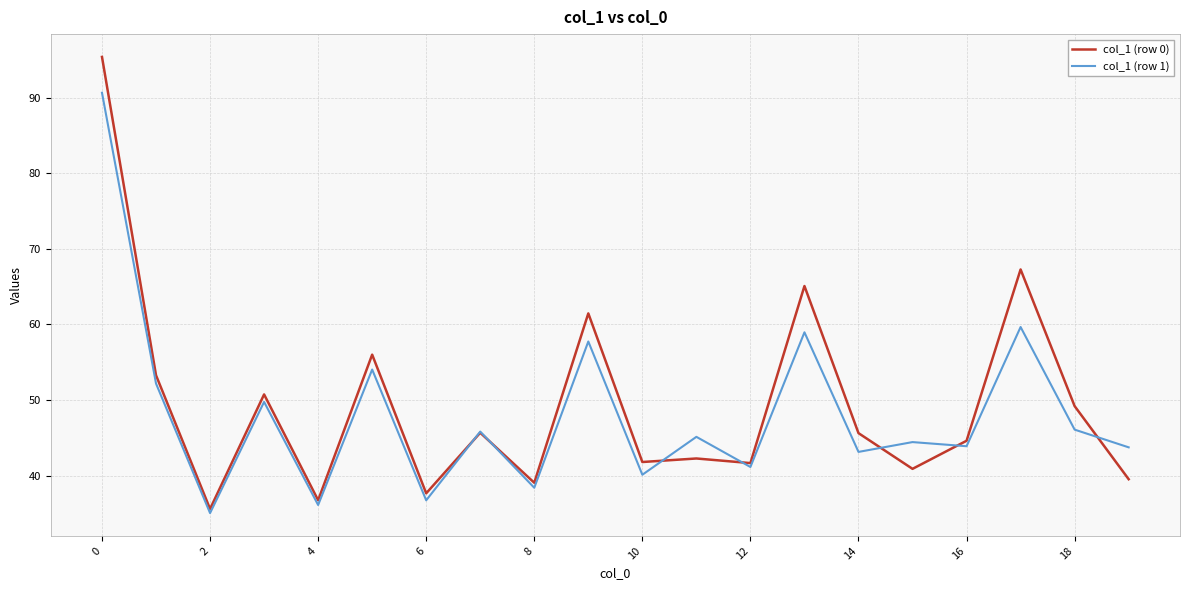

Which series has the largest range (max minus min)?

col_1 (row 0)